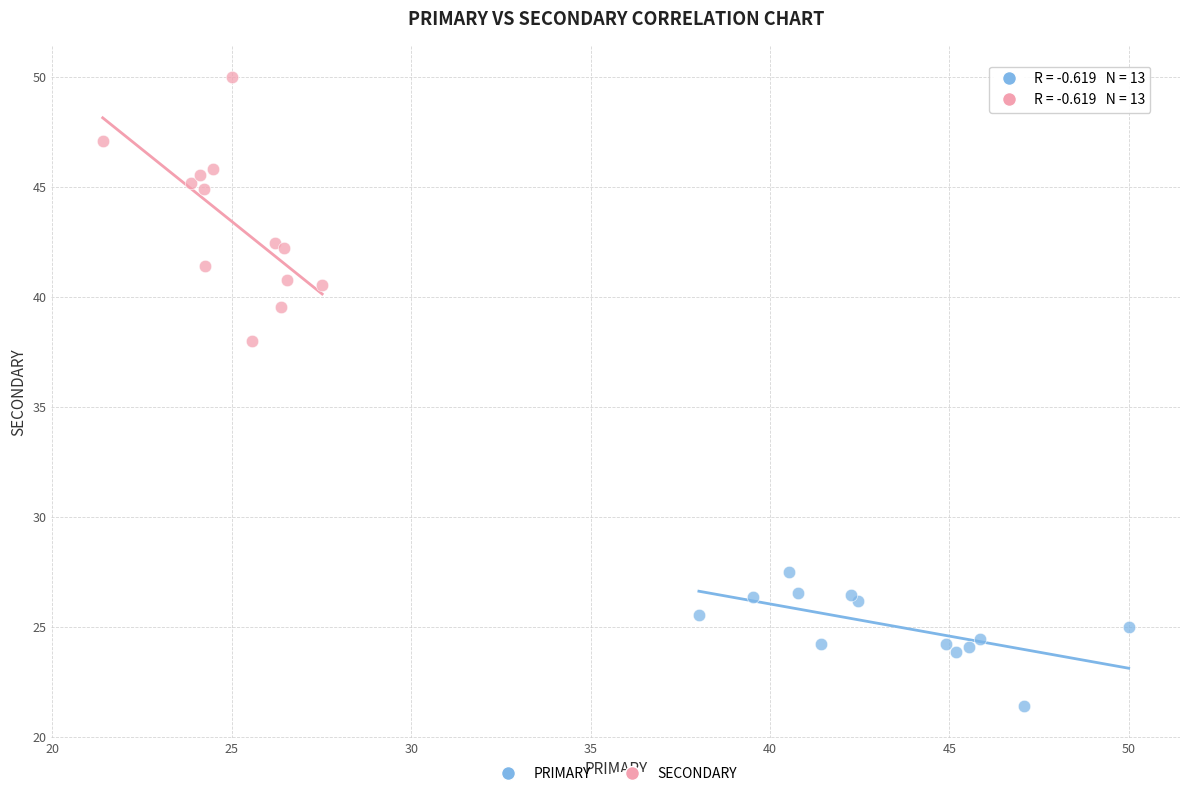

Which series has the widest spread of Y values?

SECONDARY